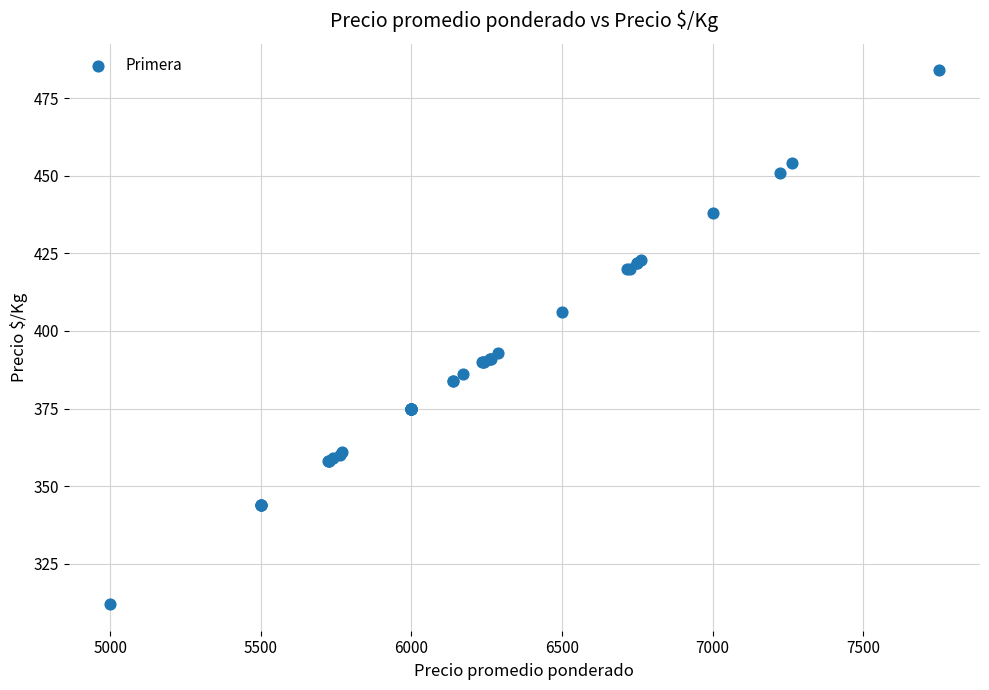

What Y value in the scatter plot is closest to 398?

393